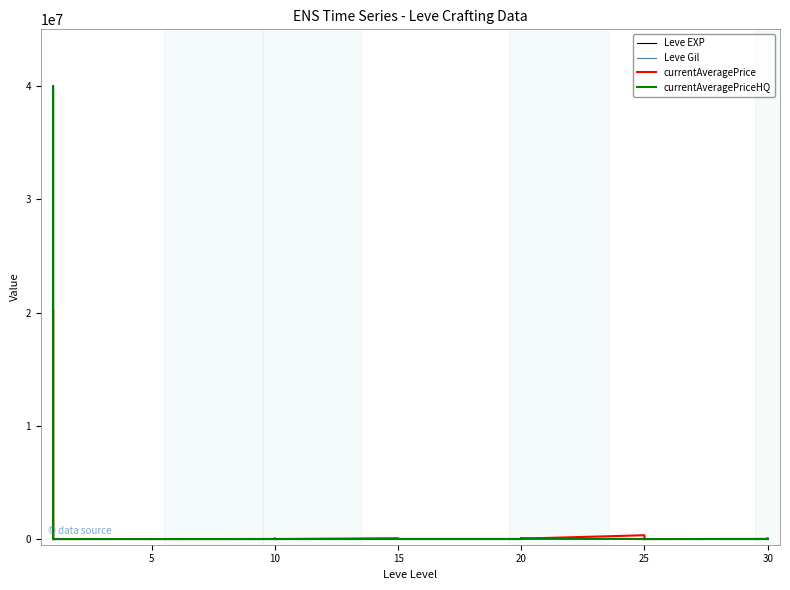

What is the label of the 18th point from the right?

15